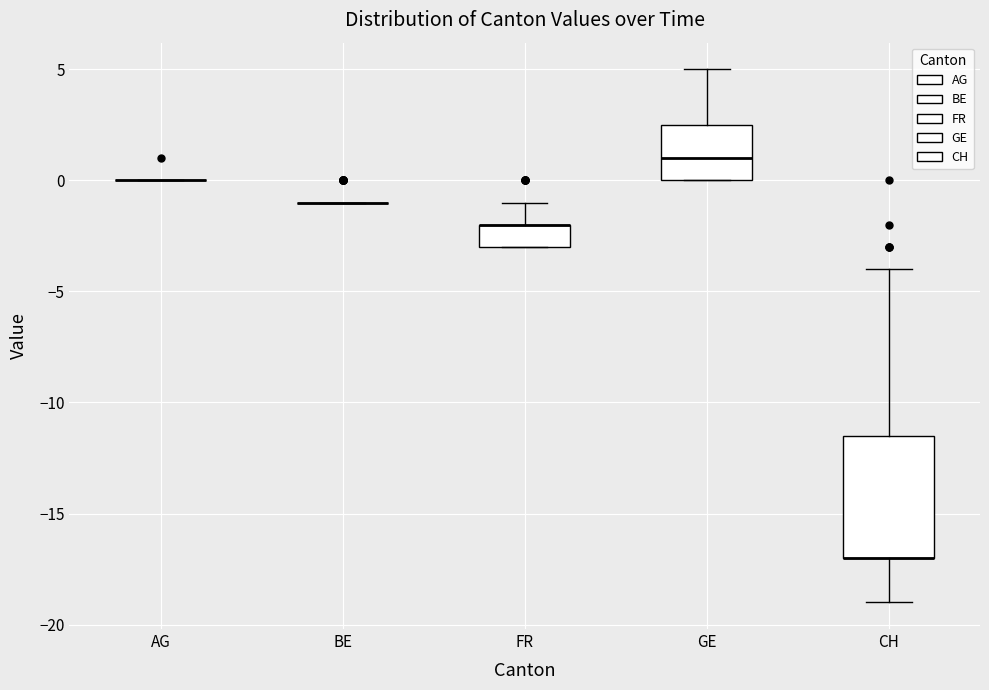

Reading left to right, read every box against the y-axis: the position of its median line, the range the box covers, and the ends of its whiskers. The values are not printed on the chart, so give them approximately, as read against the axis.

AG: box collapsed to a line at 0.0, whiskers 0.0 to 0.0
BE: box collapsed to a line at -1.0, whiskers -1.0 to -1.0
FR: median -2.0 (drawn on the box's upper edge), box -3.0 to -2.0, whiskers -3.0 to -1.0
GE: median 1.0, box 0.0 to 2.5, whiskers 0.0 to 5.0
CH: median -17.0 (drawn on the box's lower edge), box -17.0 to -11.5, whiskers -19.0 to -4.0